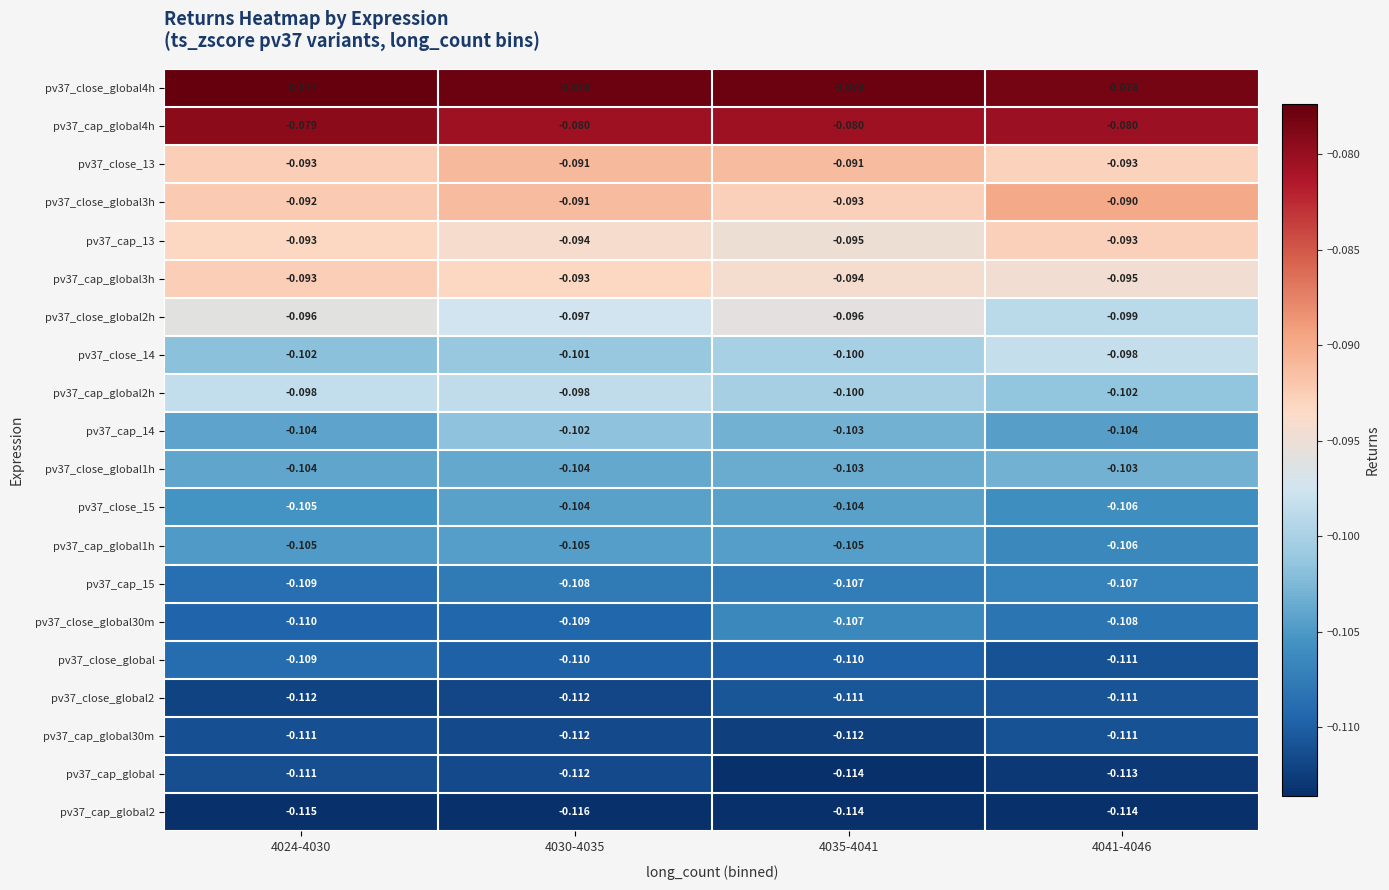

Reading left to right, extract all data points from this chart.

row_0: -0.1	-0.1	-0.1	-0.1
row_1: -0.1	-0.1	-0.1	-0.1
row_2: -0.1	-0.1	-0.1	-0.1
row_3: -0.1	-0.1	-0.1	-0.1
row_4: -0.1	-0.1	-0.1	-0.1
row_5: -0.1	-0.1	-0.1	-0.1
row_6: -0.1	-0.1	-0.1	-0.1
row_7: -0.1	-0.1	-0.1	-0.1
row_8: -0.1	-0.1	-0.1	-0.1
row_9: -0.1	-0.1	-0.1	-0.1
row_10: -0.1	-0.1	-0.1	-0.1
row_11: -0.1	-0.1	-0.1	-0.1
row_12: -0.1	-0.1	-0.1	-0.1
row_13: -0.1	-0.1	-0.1	-0.1
row_14: -0.1	-0.1	-0.1	-0.1
row_15: -0.1	-0.1	-0.1	-0.1
row_16: -0.1	-0.1	-0.1	-0.1
row_17: -0.1	-0.1	-0.1	-0.1
row_18: -0.1	-0.1	-0.1	-0.1
row_19: -0.1	-0.1	-0.1	-0.1